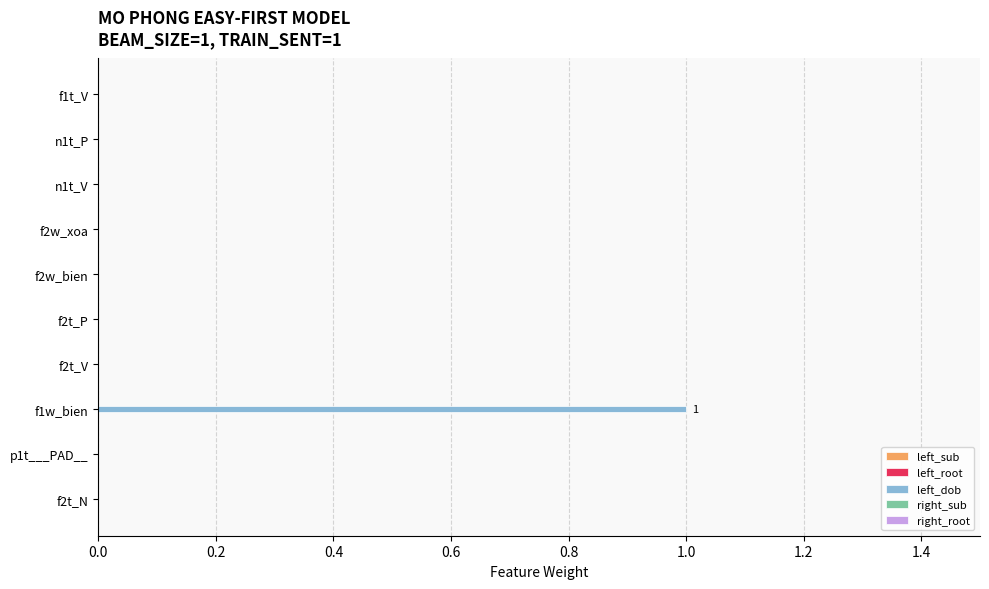

At which category does the chart reach its peak across all series?

f1w_bien